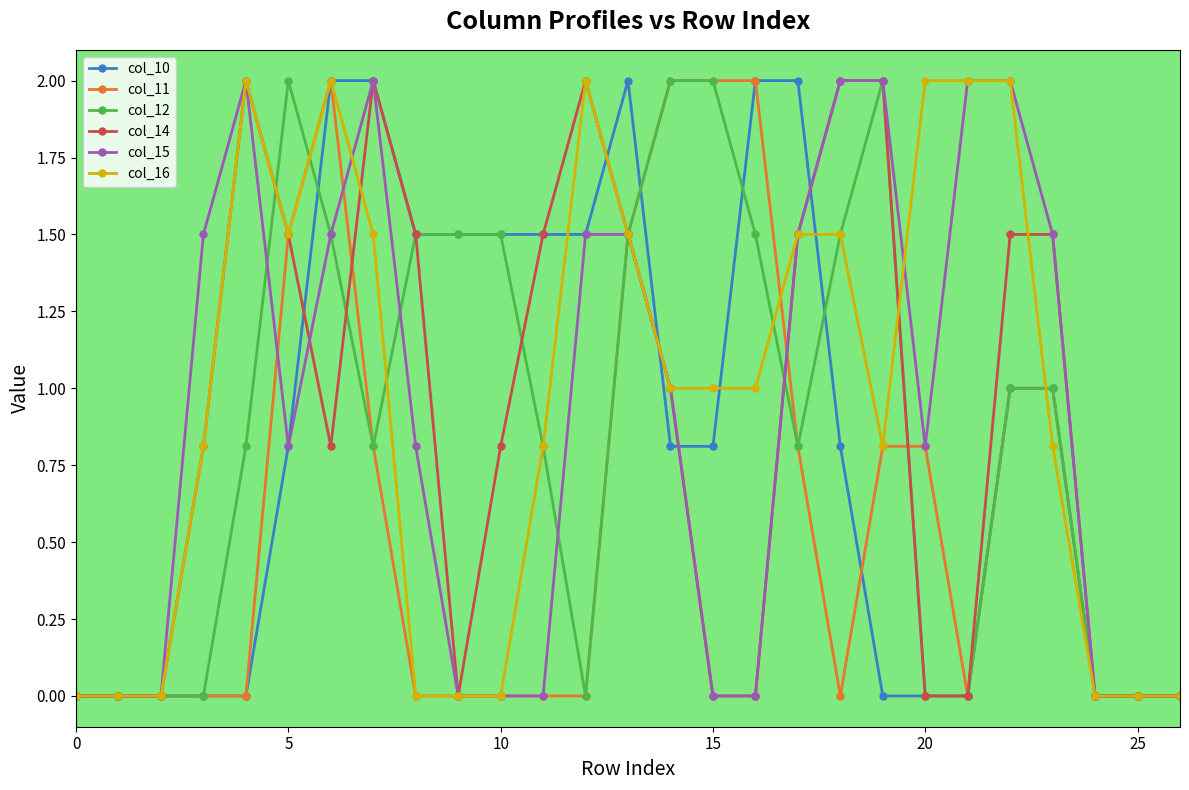

What is the greatest value displayed?

2.0